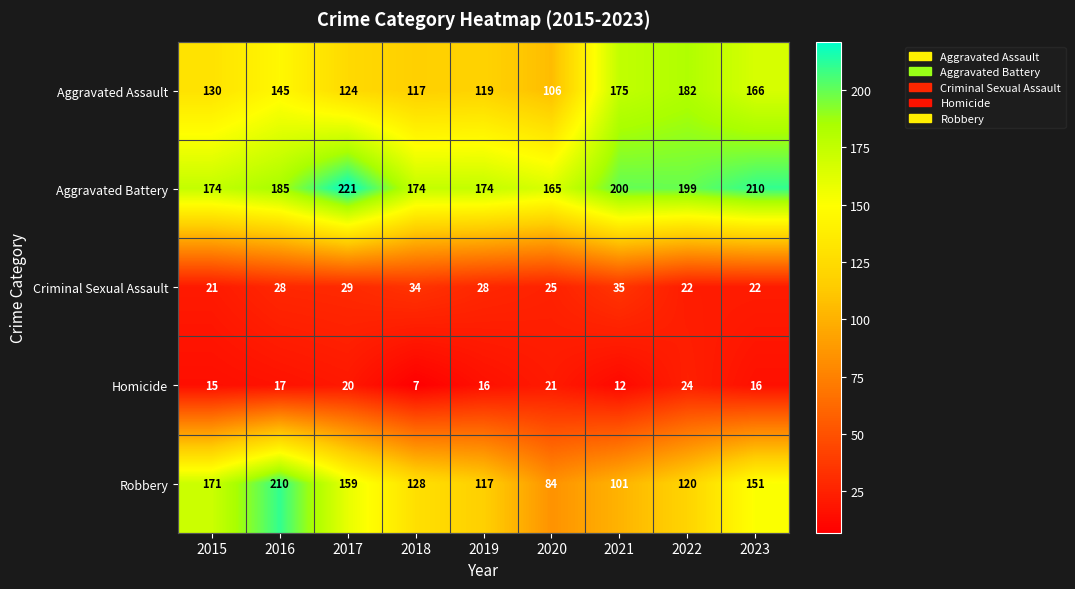

How many distinct data groups are displayed?

5